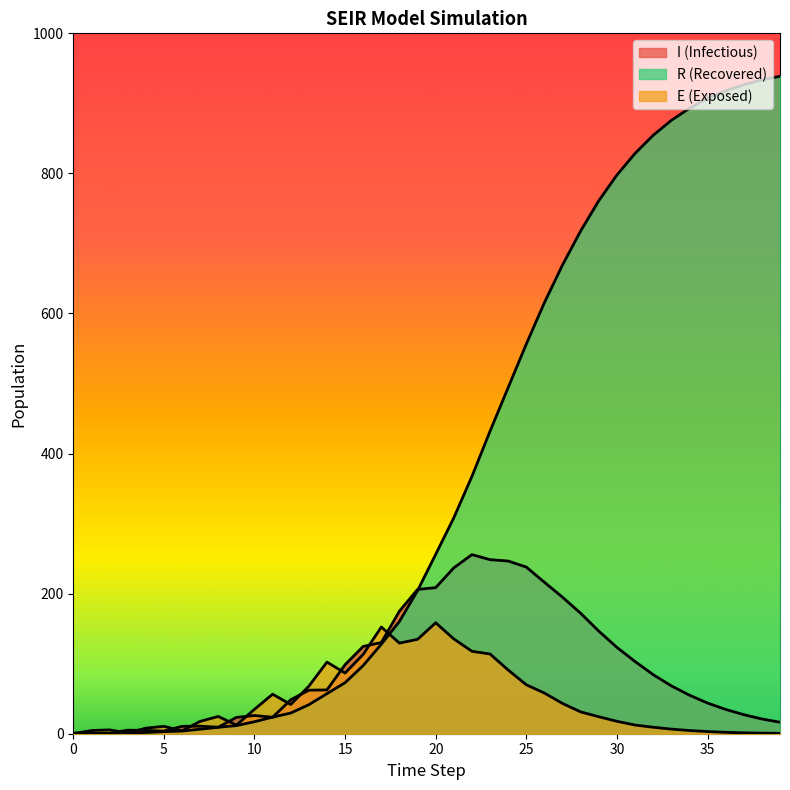

At which category is the sum across all series the highest?

39